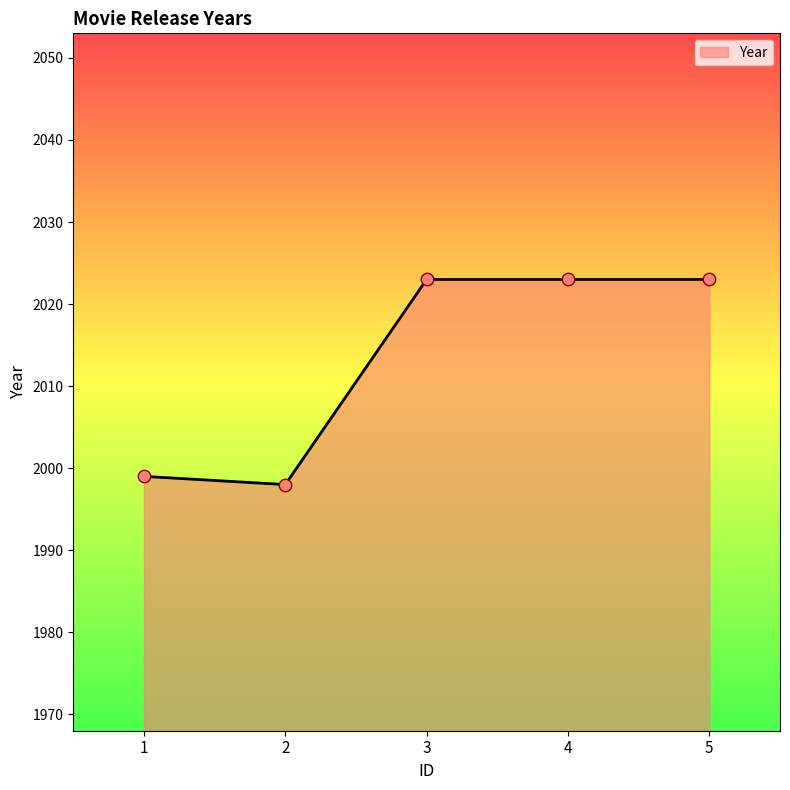

Approximately how many times larger is the value at 4 compared to 3?

1.0